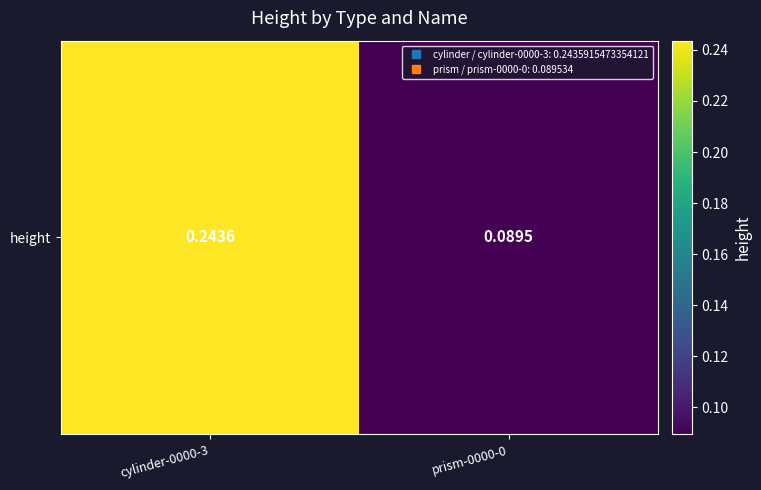

What is the sum of all values?

0.3